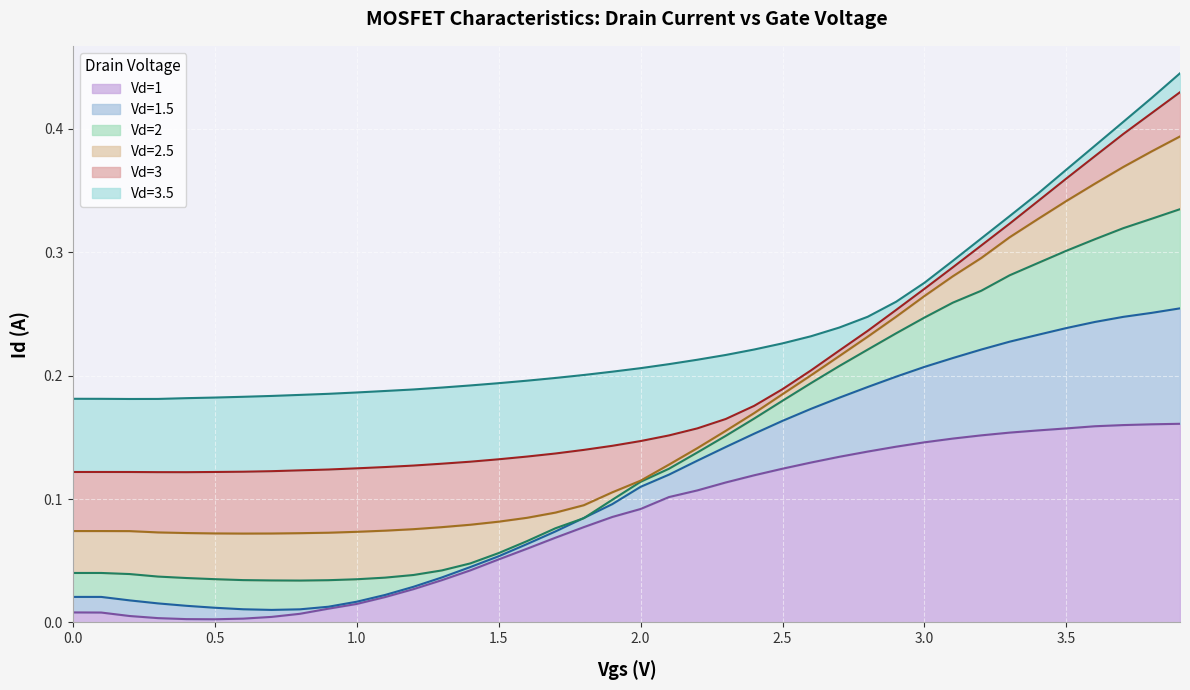

The value of Vd=1 at 3.5 is 0.1. True or false?

False